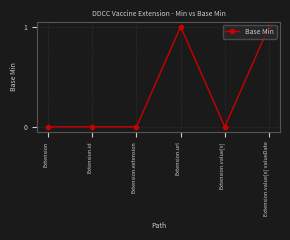

True or false: the data has more than 2 interior local peaks.

False